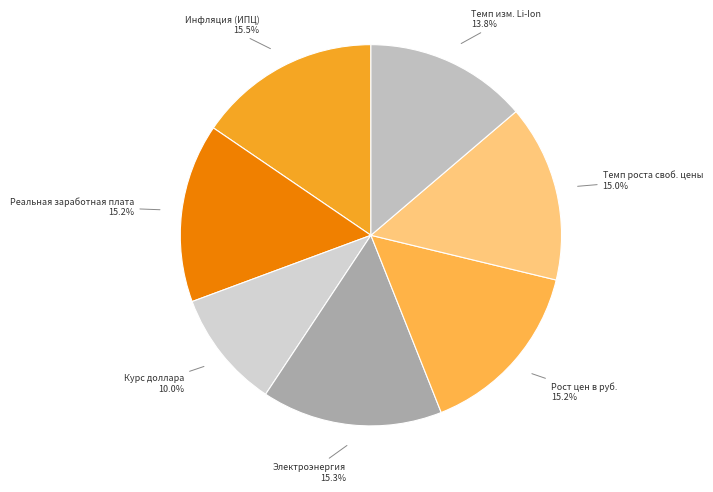

What is the largest slice in the pie chart?

Инфляция (ИПЦ)